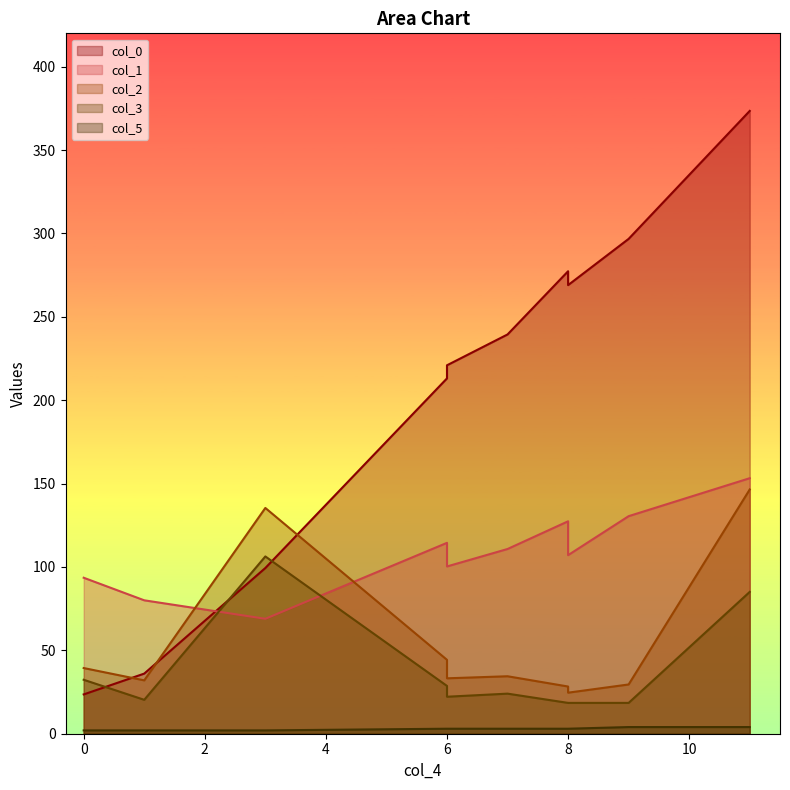

What is the sum of the col_5 values at 4 and 0?

5.0